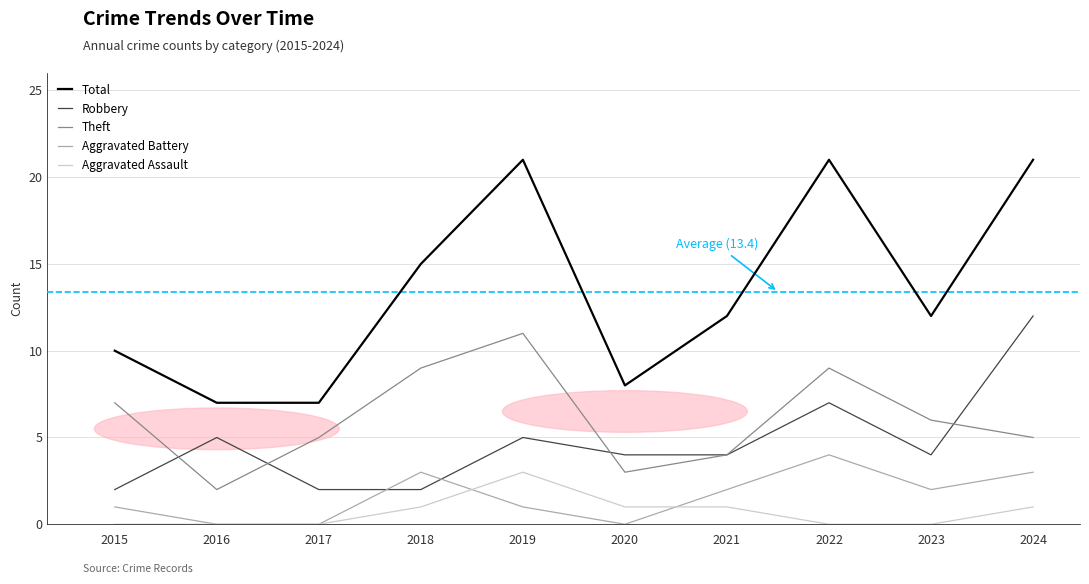

What is the spread (max minus min) of values at 2017?

7